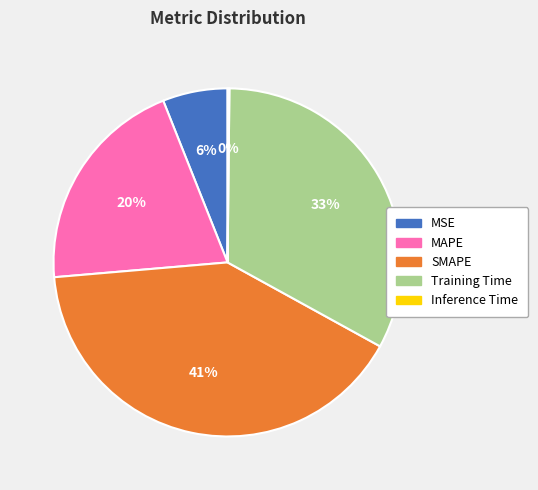

The SMAPE slice represents 41% of the pie. True or false?

True